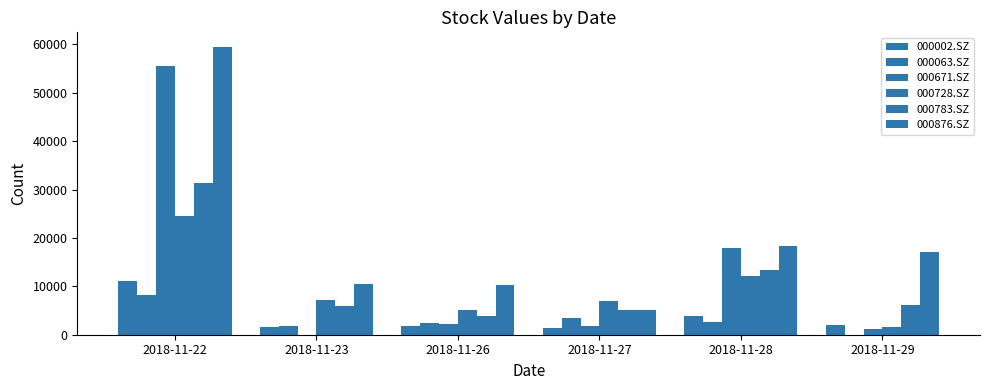

What is the greatest value displayed?

59500